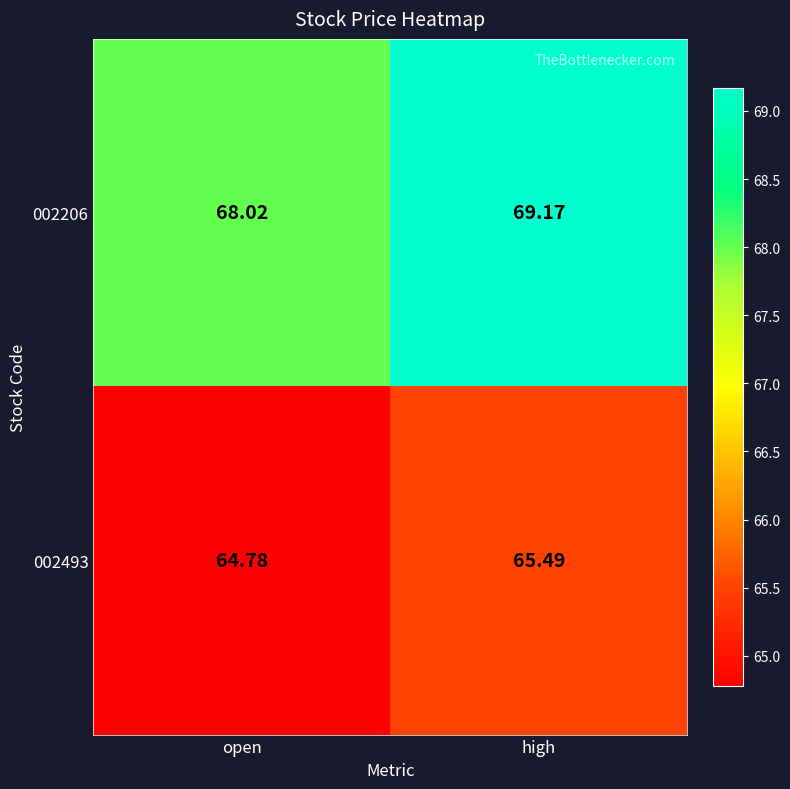

List the series in order of their overall mean, lowest first.

002493, 002206